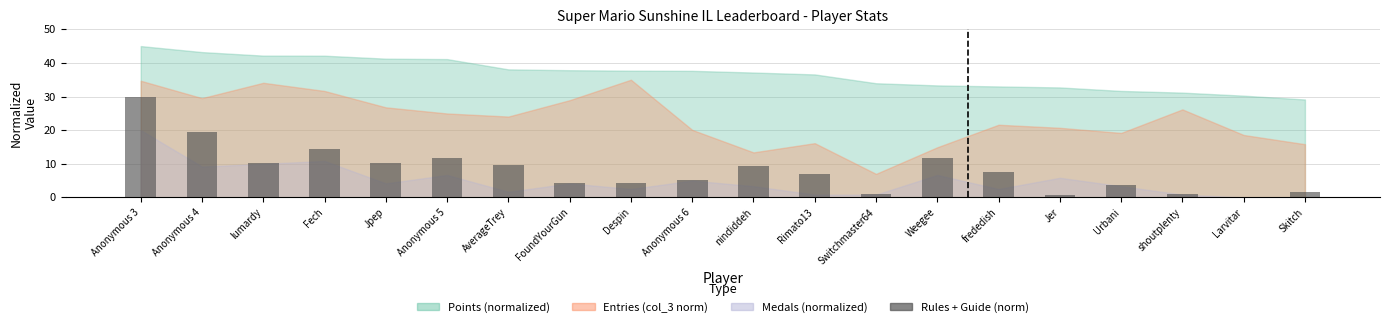

How many distinct data groups are displayed?

1